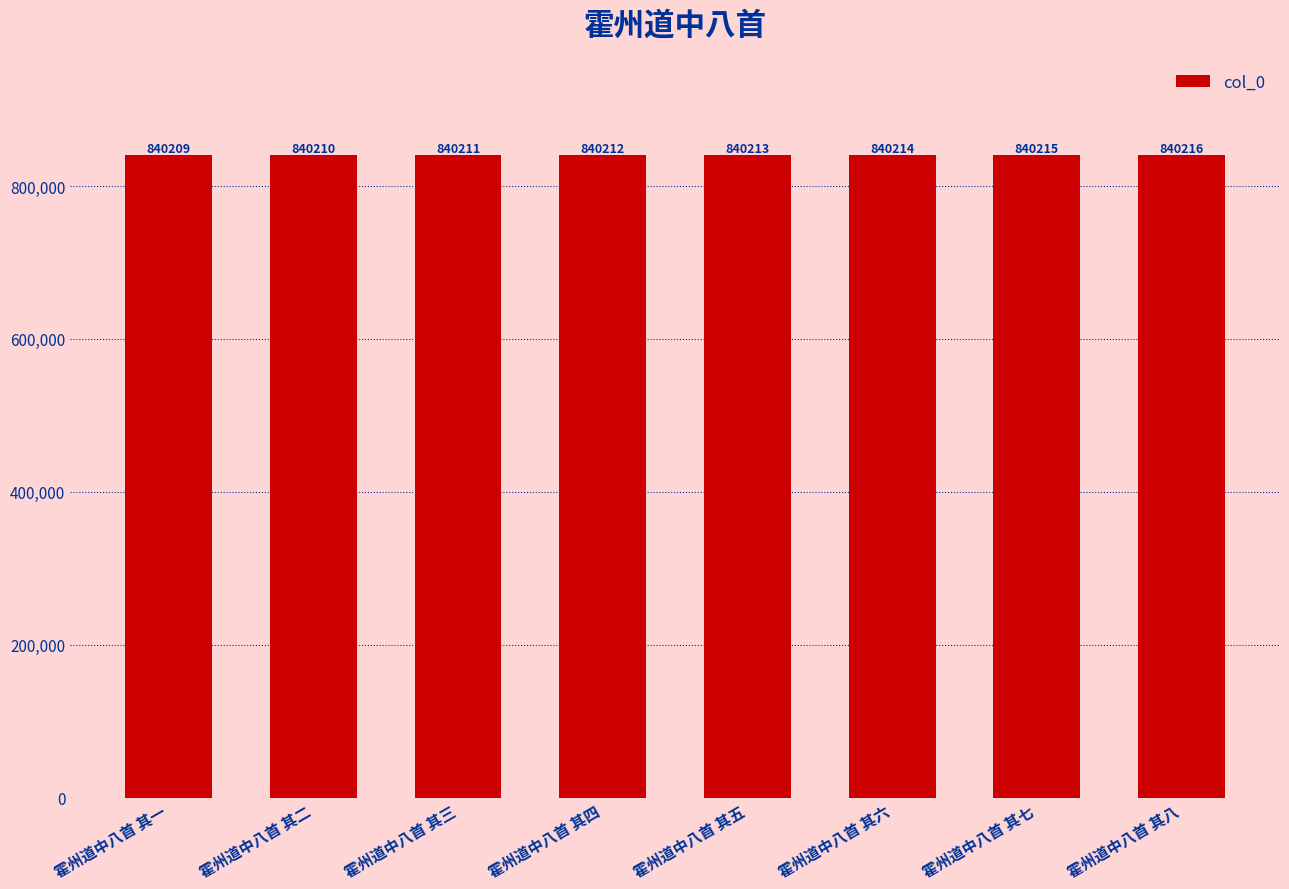

Where is the data nearest to the value 840212?

霍州道中八首 其四